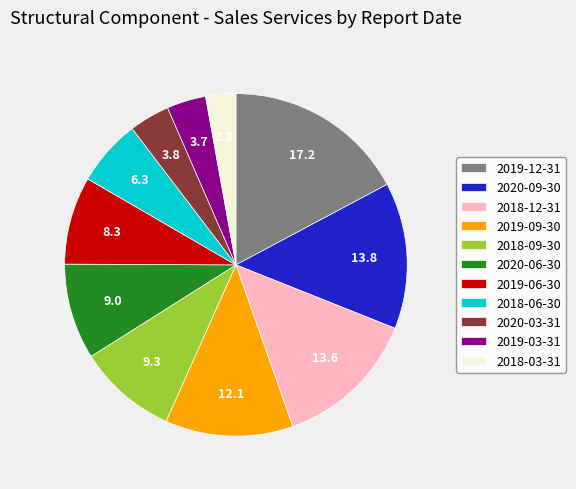

True or false: 2019-12-31 accounts for 17% of the total.

True